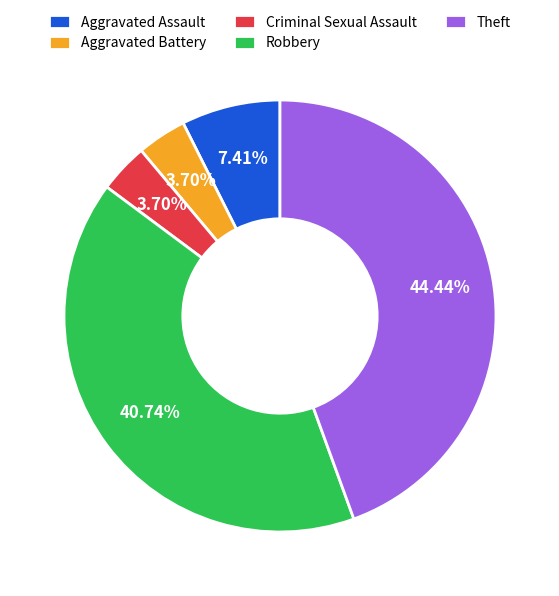

Which slice is the largest?

Theft